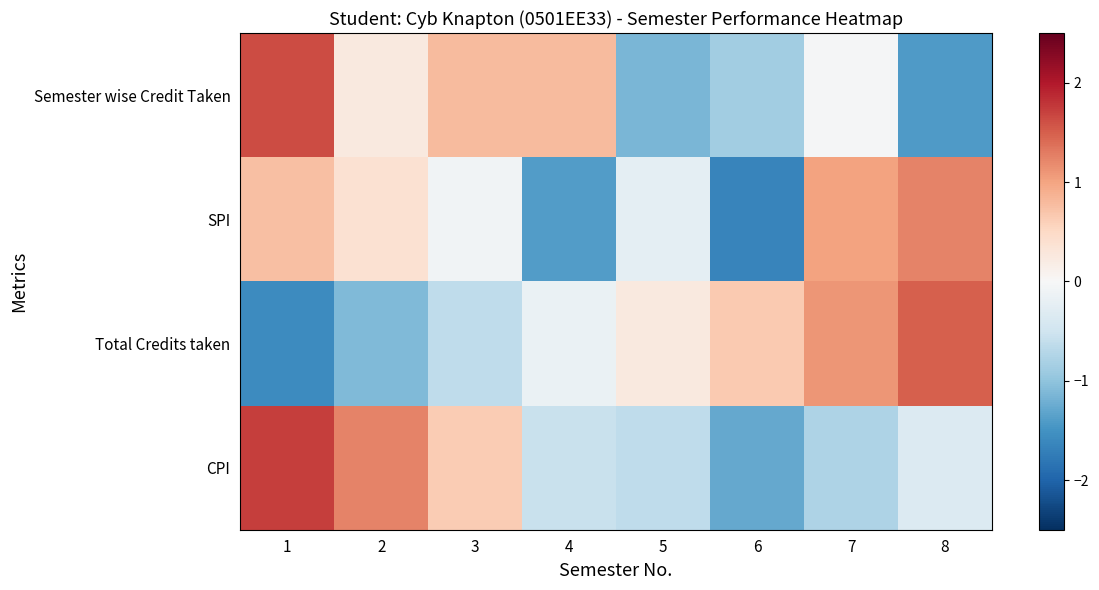

Reading left to right, transcribe all the data shown in this chart.

Semester wise Credit Taken: 1=1.6	2=0.2	3=0.8	4=0.8	5=-1.1	6=-0.9	7=-0.0	8=-1.4
SPI: 1=0.8	2=0.4	3=-0.1	4=-1.4	5=-0.2	6=-1.6	7=1.0	8=1.2
Total Credits taken: 1=-1.6	2=-1.1	3=-0.6	4=-0.2	5=0.2	6=0.7	7=1.1	8=1.5
CPI: 1=1.7	2=1.2	3=0.6	4=-0.6	5=-0.6	6=-1.3	7=-0.8	8=-0.3